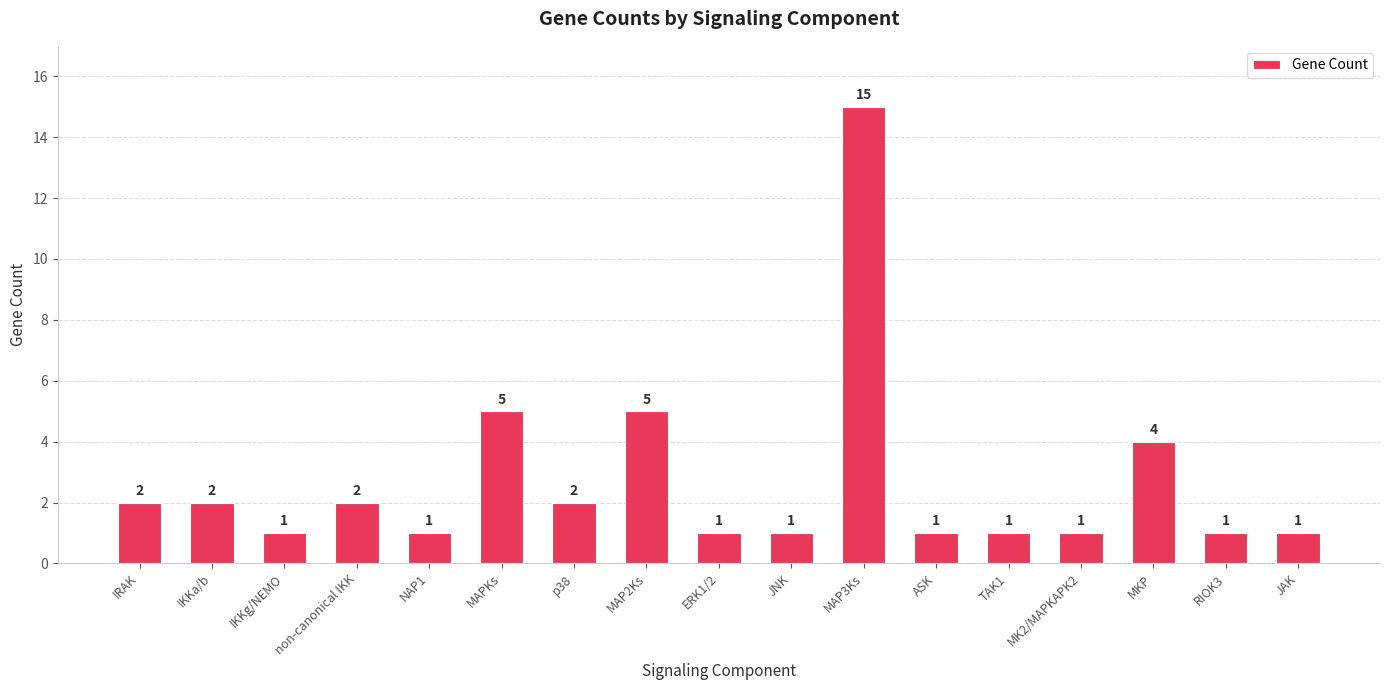

What is the label of the 15th bar from the right?

IKKg/NEMO